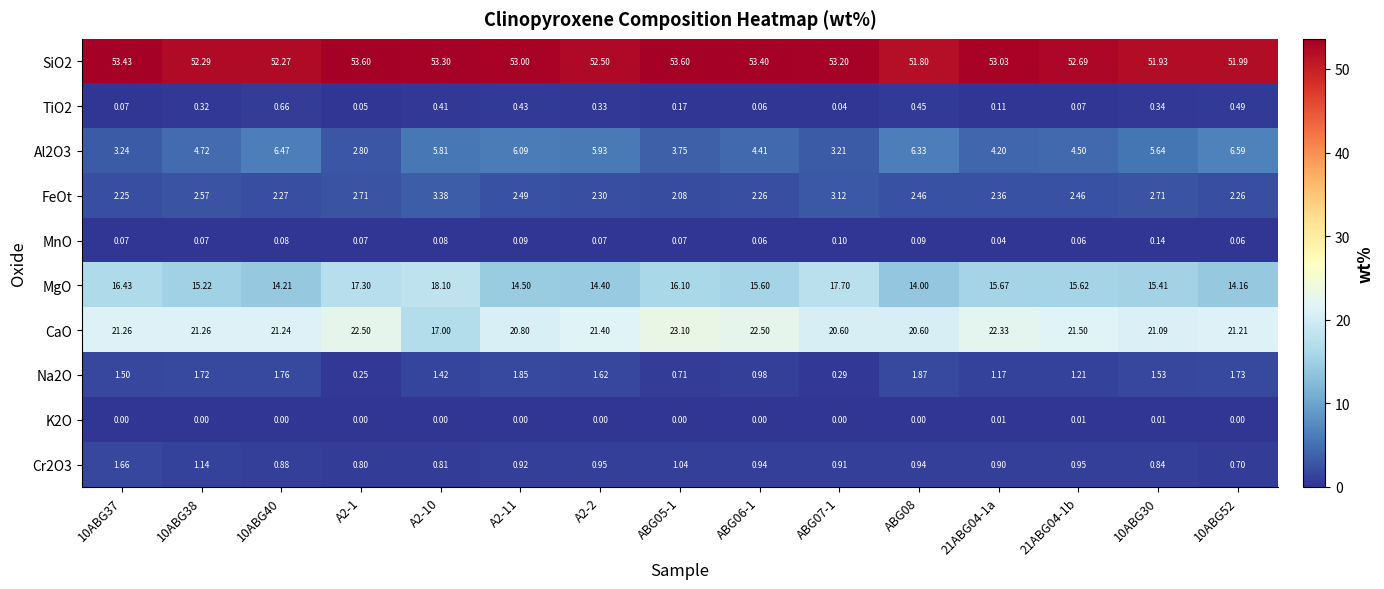

Which series has the largest range (max minus min)?

CaO